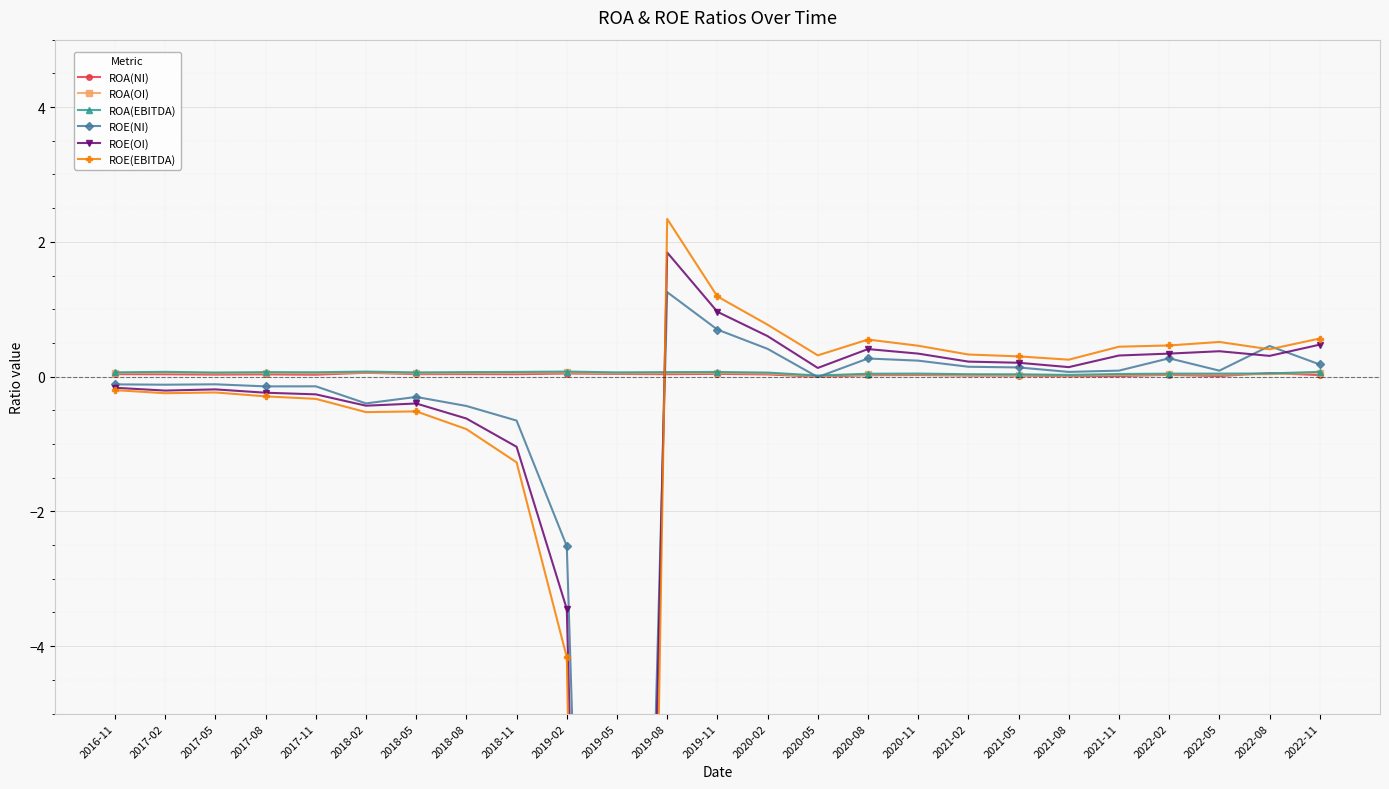

What is the difference between the highest and lowest values at 2018-05?

0.6